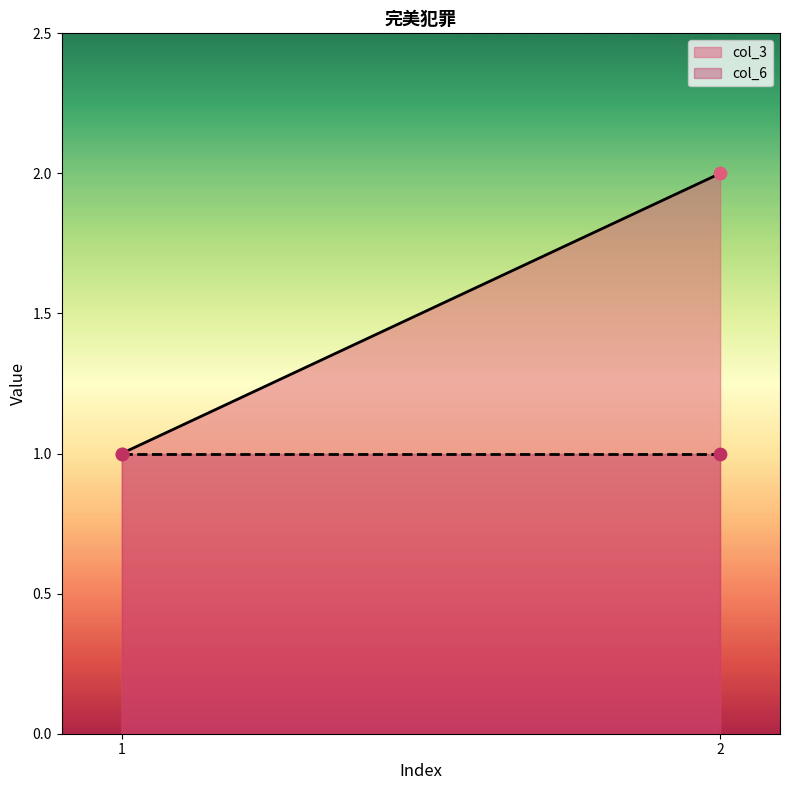

At how many categories does at least one series exceed 1?

1